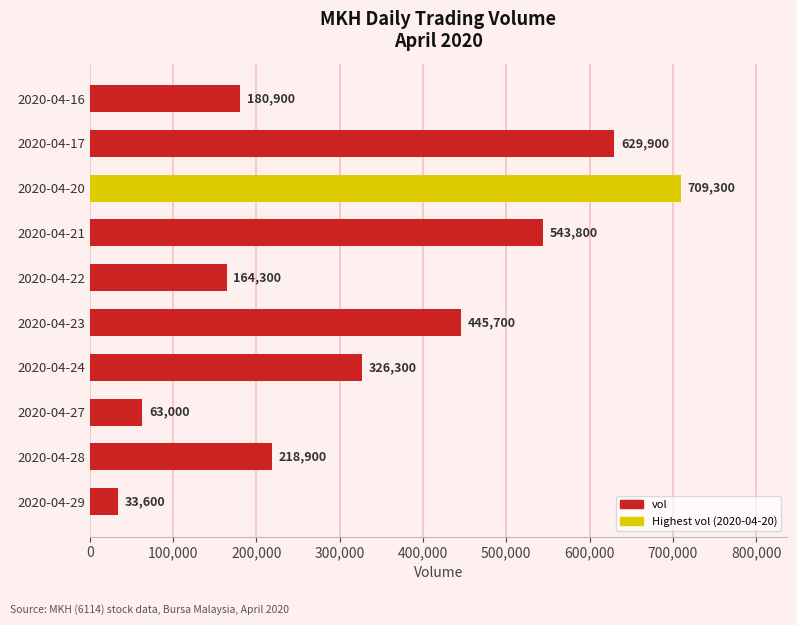

The chart shows a value of 220890 at 2020-04-21. True or false?

False